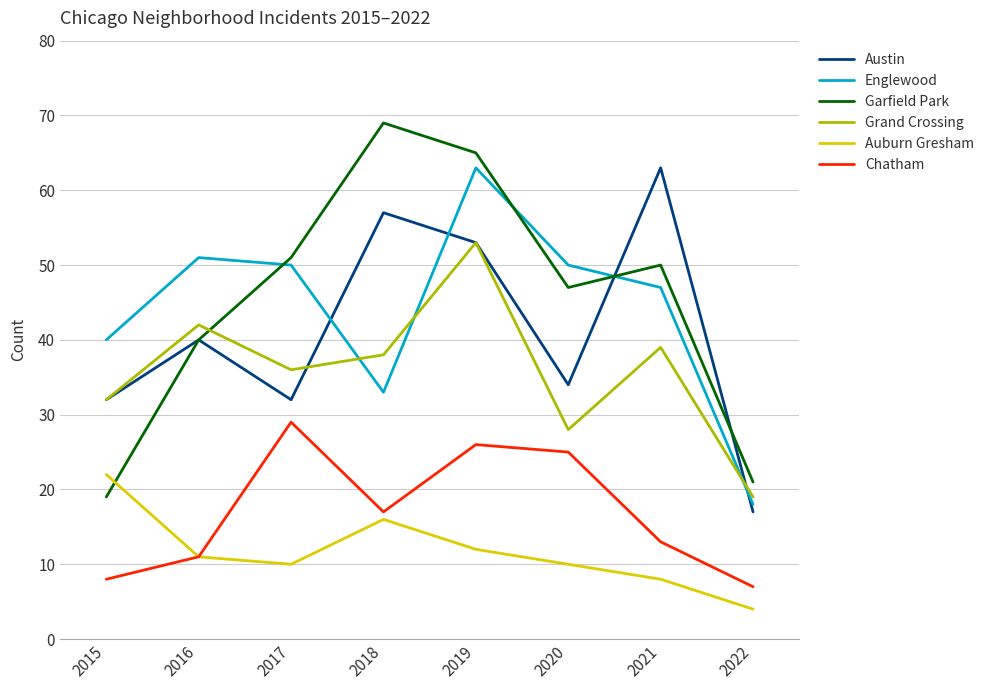

True or false: Chatham and Austin cross at least once.

False